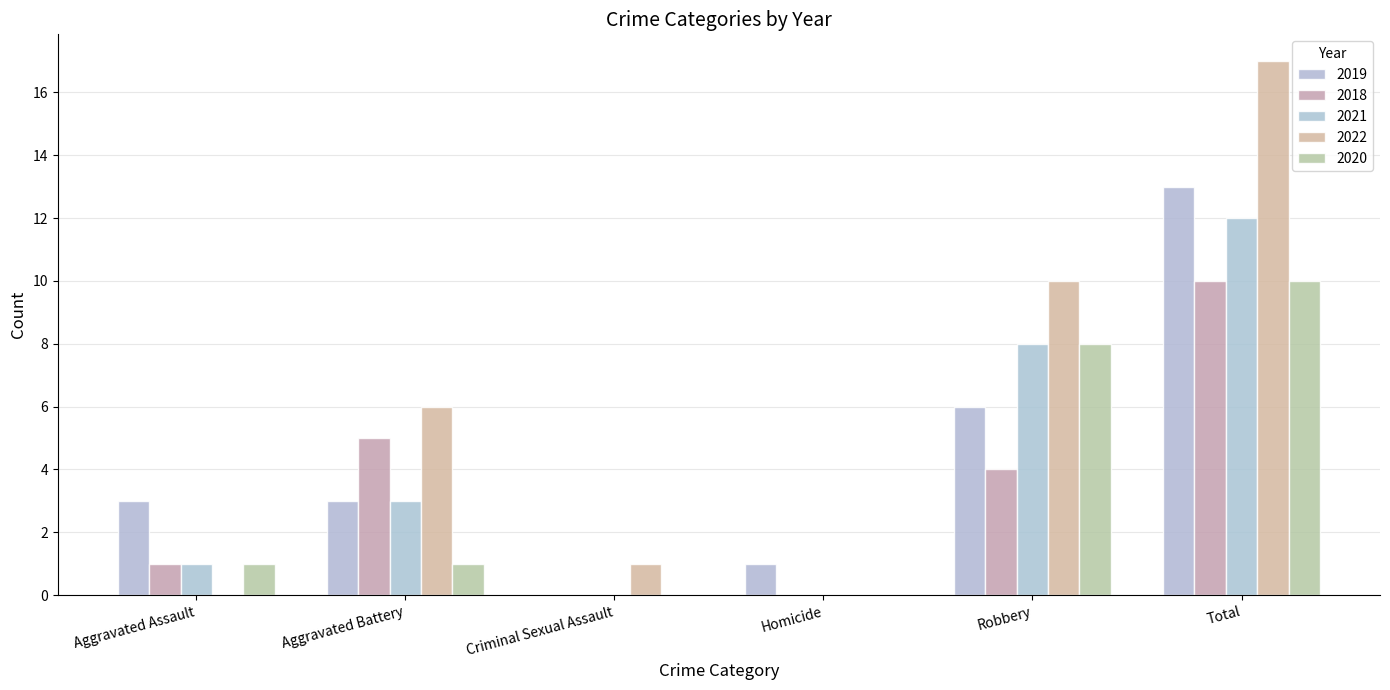

How many distinct data groups are displayed?

5